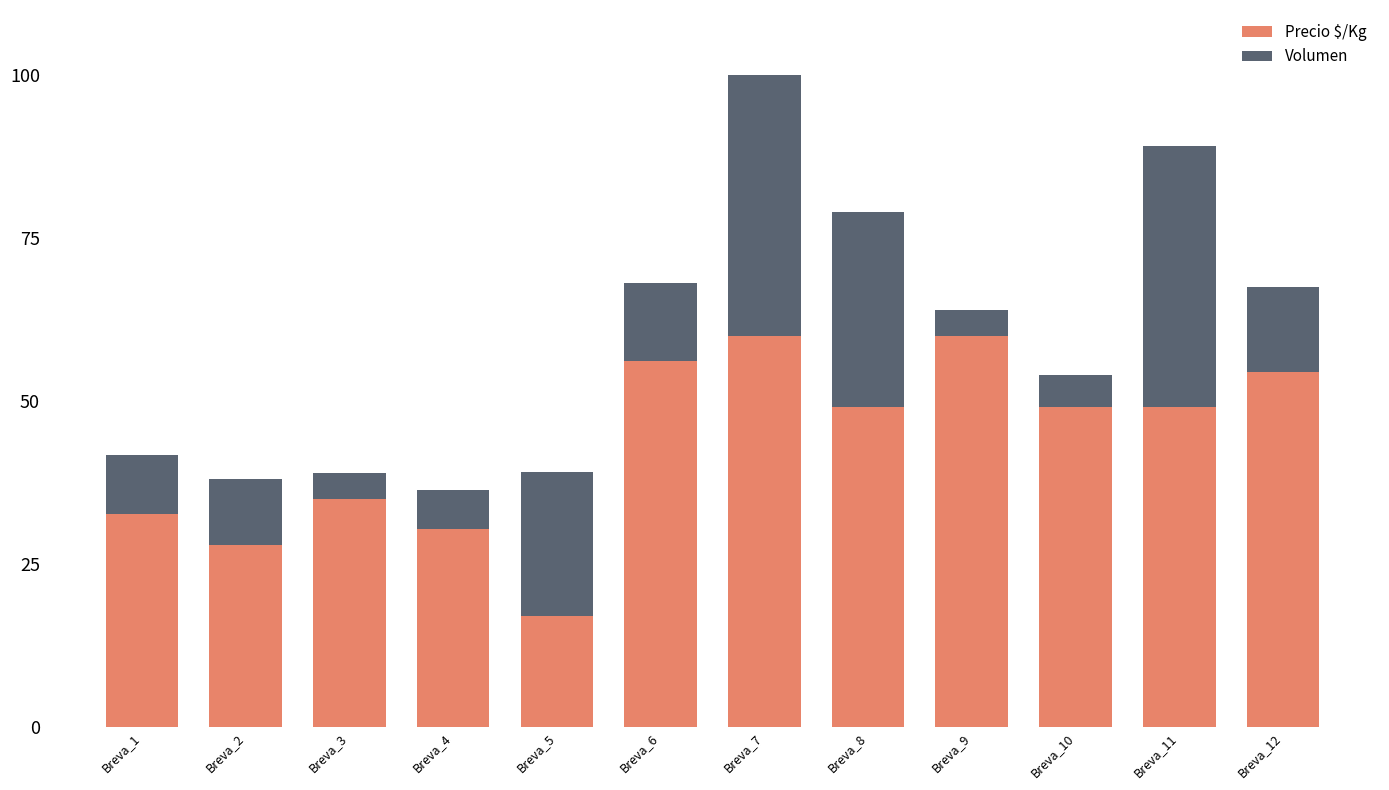

How many bars are there in total?

12